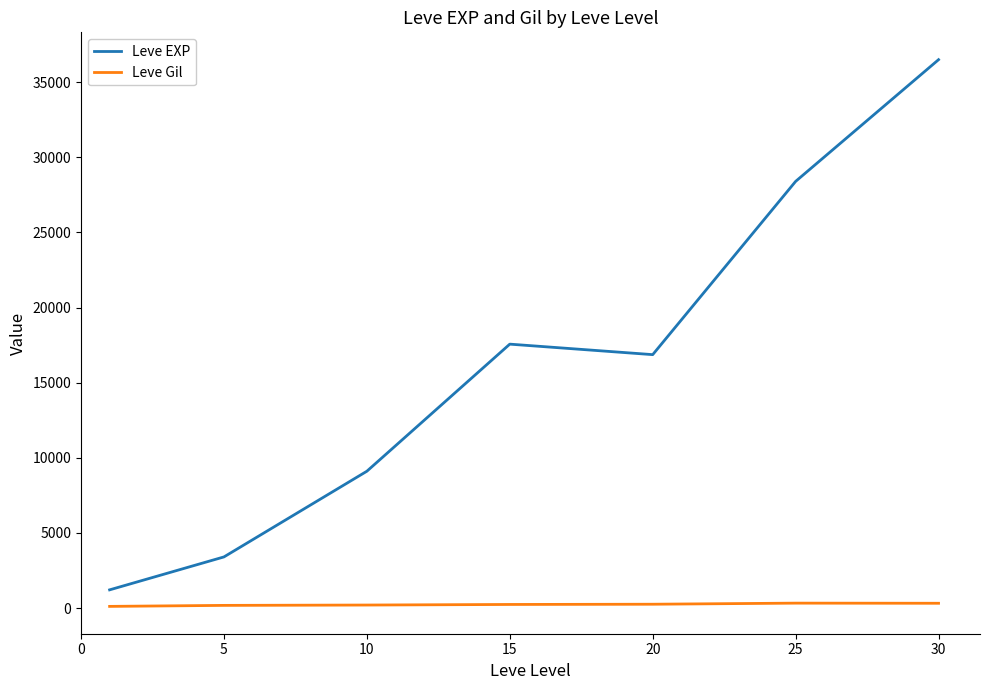

What is the greatest value displayed?

36492.5